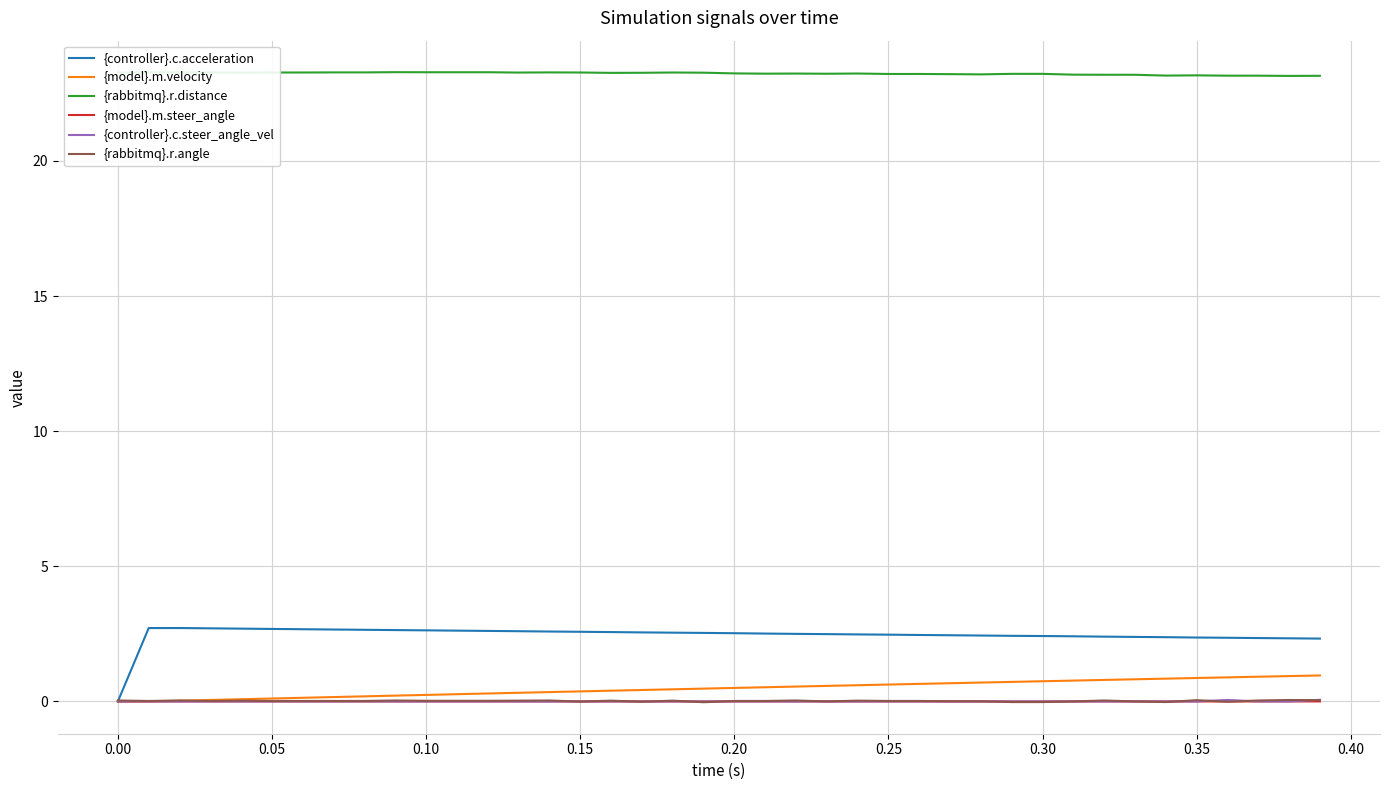

True or false: {controller}.c.steer_angle_vel and {rabbitmq}.r.distance cross at least once.

False